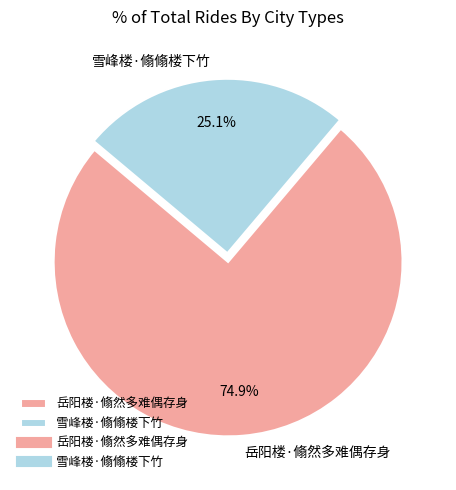

To the nearest percent, what is the average slice percentage?

50%